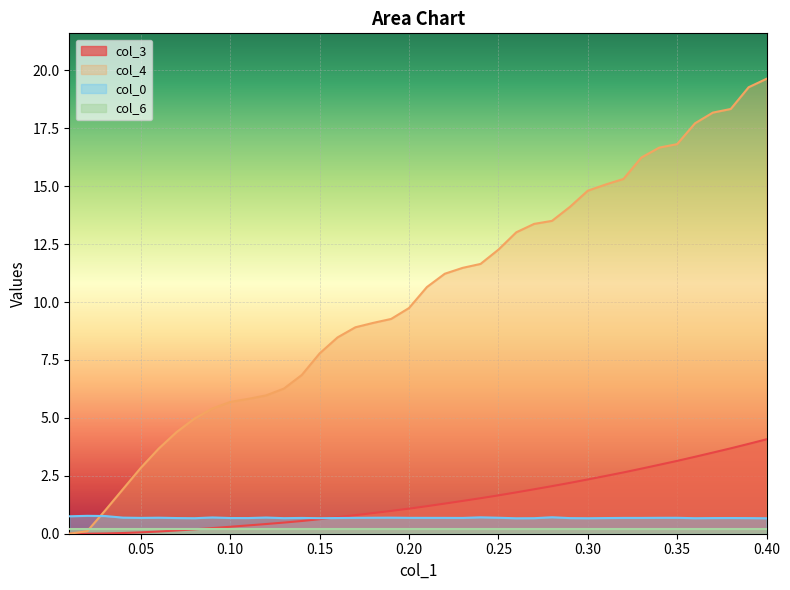

Does the chart display data point markers on the line(s)?

No